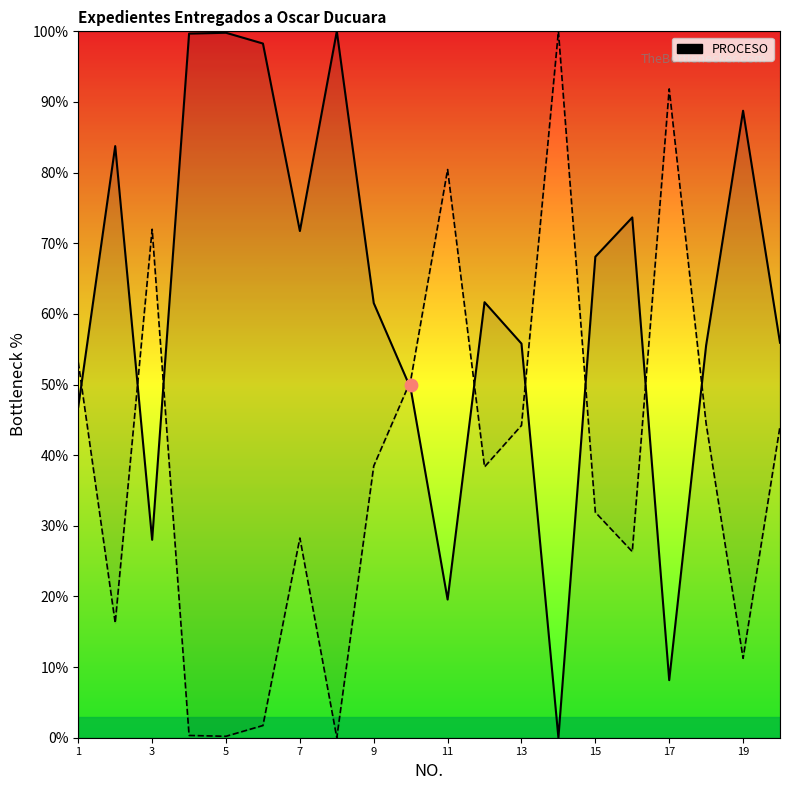

Between 10 and 14, which is larger?

10